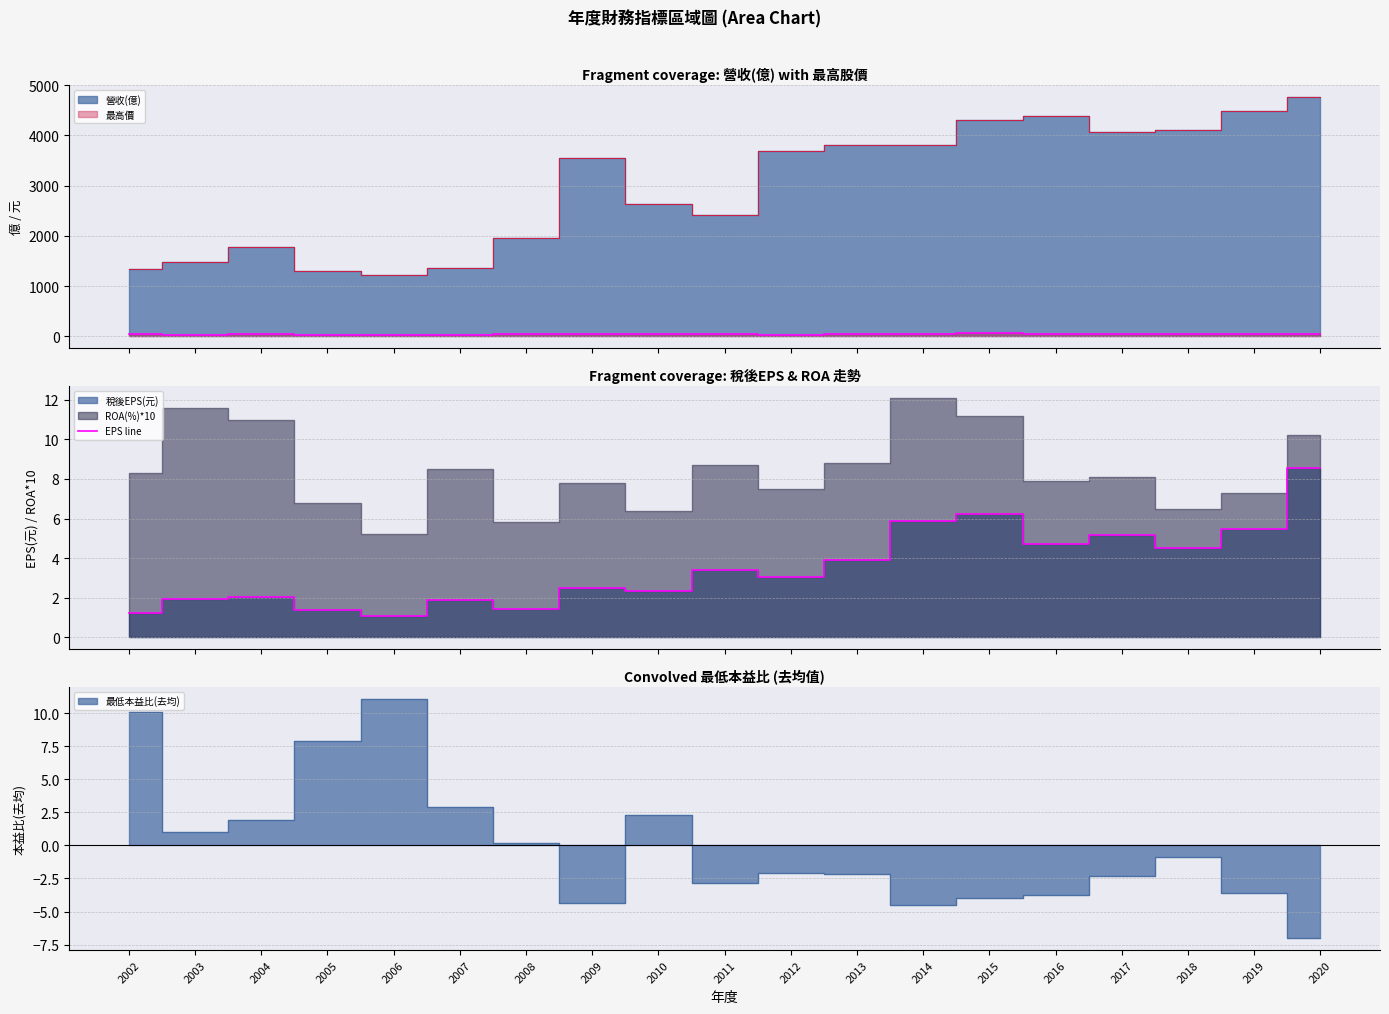

The chart shows a value of 0.5 at 2003. True or false?

False